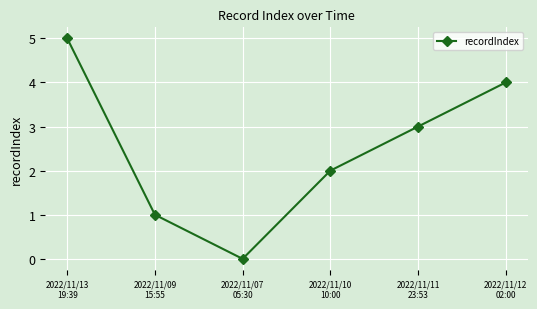

List the labels in order of value, smallest first.

2022/11/07
05:30, 2022/11/09
15:55, 2022/11/10
10:00, 2022/11/11
23:53, 2022/11/12
02:00, 2022/11/13
19:39